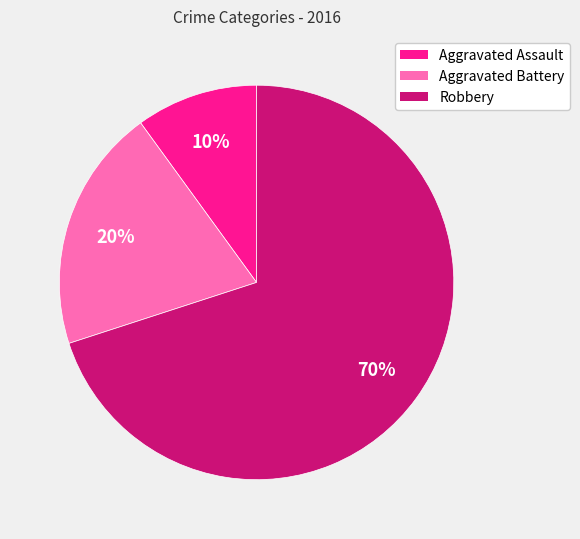

To the nearest percent, what percentage of the pie is Aggravated Battery?

20%